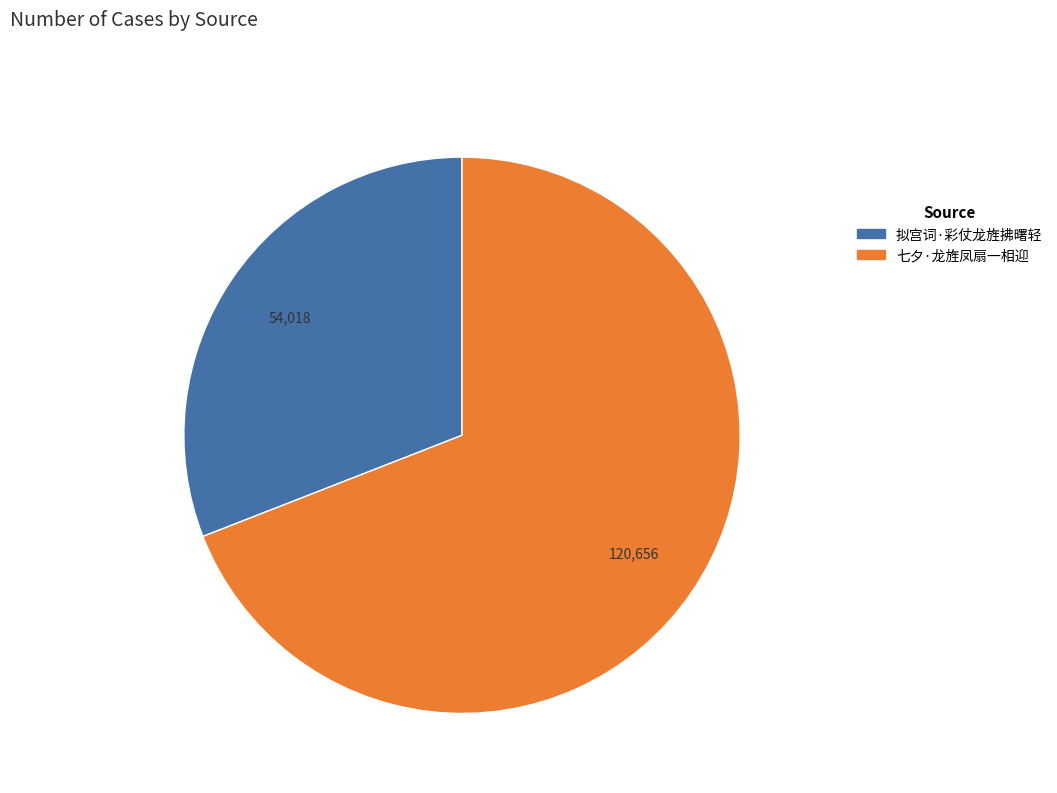

Which slice is the smallest?

拟宫词·彩仗龙旌拂曙轻